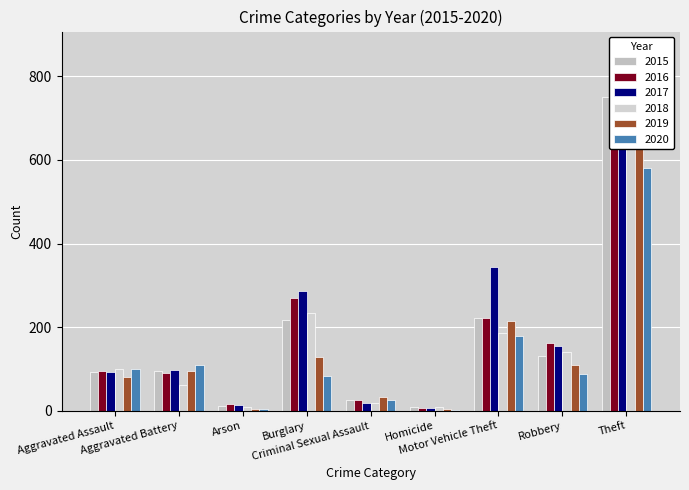

Reading left to right, what are all the values shown in this chart?

2015: 94	96	12	218	26	9	223	131	751
2016: 96	90	17	271	26	6	221	163	864
2017: 92	98	14	286	19	7	344	155	777
2018: 101	61	10	233	18	9	187	141	772
2019: 80	96	5	128	32	4	216	109	764
2020: 100	110	4	84	25	2	180	87	580